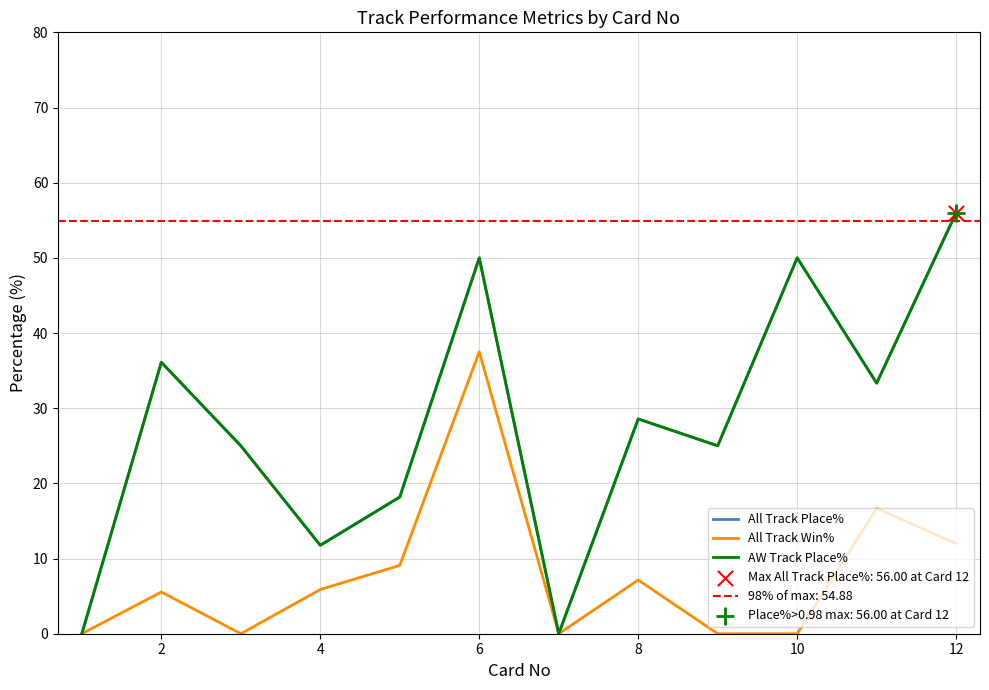

Which series contains the lowest Y value?

All Track Place%